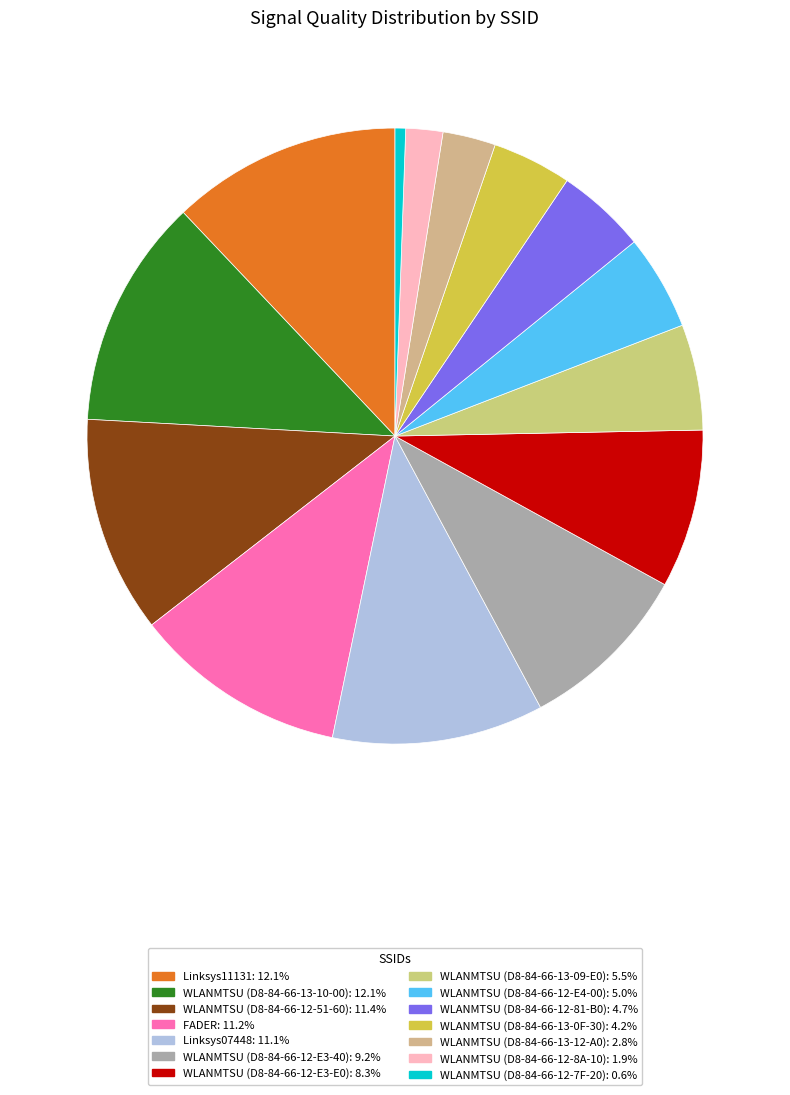

To the nearest percent, what is the difference between the WLANMTSU (D8-84-66-12-E3-40) and WLANMTSU (D8-84-66-13-0F-30) slice percentages?

5%